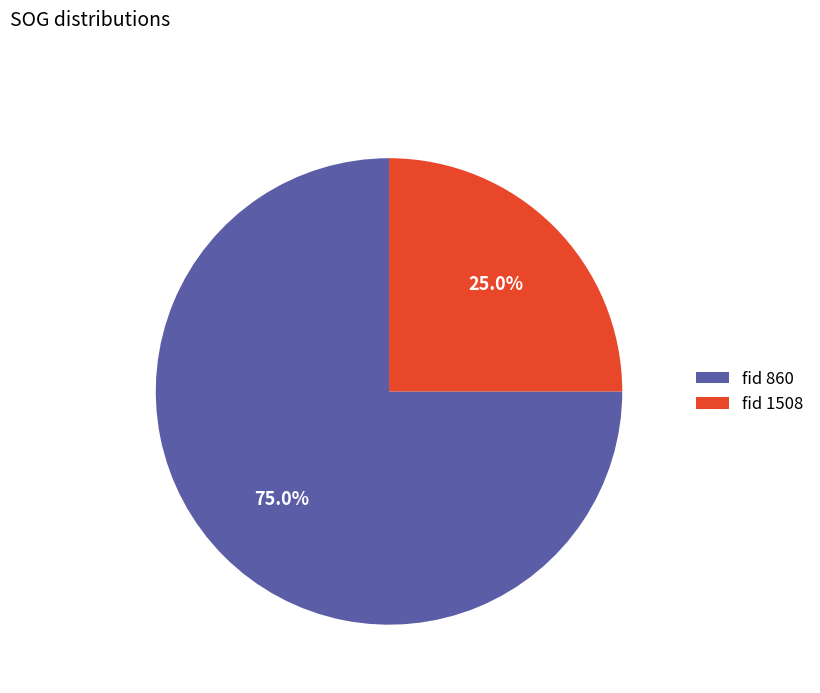

Rank the categories by value from lowest to highest.

fid 1508, fid 860